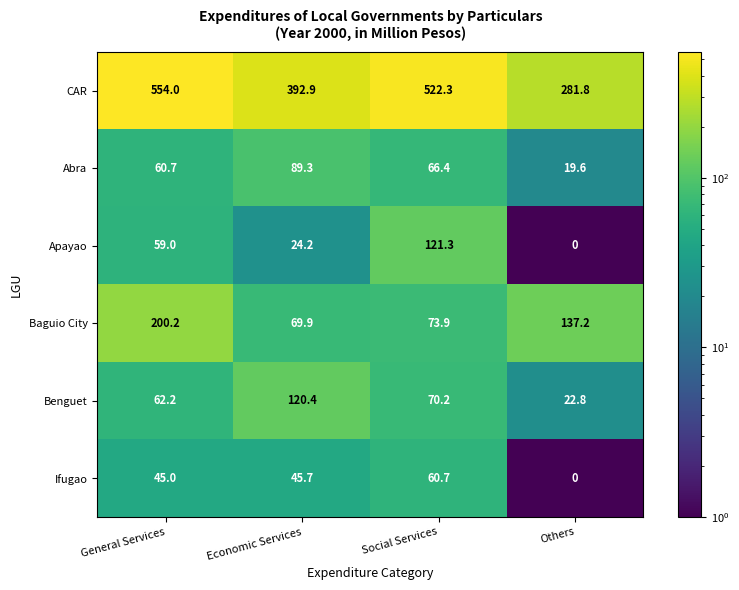

Reading left to right, extract all data points from this chart.

CAR: 554.0	392.9	522.3	281.8
Abra: 60.7	89.3	66.4	19.6
Apayao: 59.0	24.2	121.3	0.0
Baguio City: 200.2	69.9	73.9	137.2
Benguet: 62.2	120.4	70.2	22.8
Ifugao: 45.0	45.7	60.7	0.0